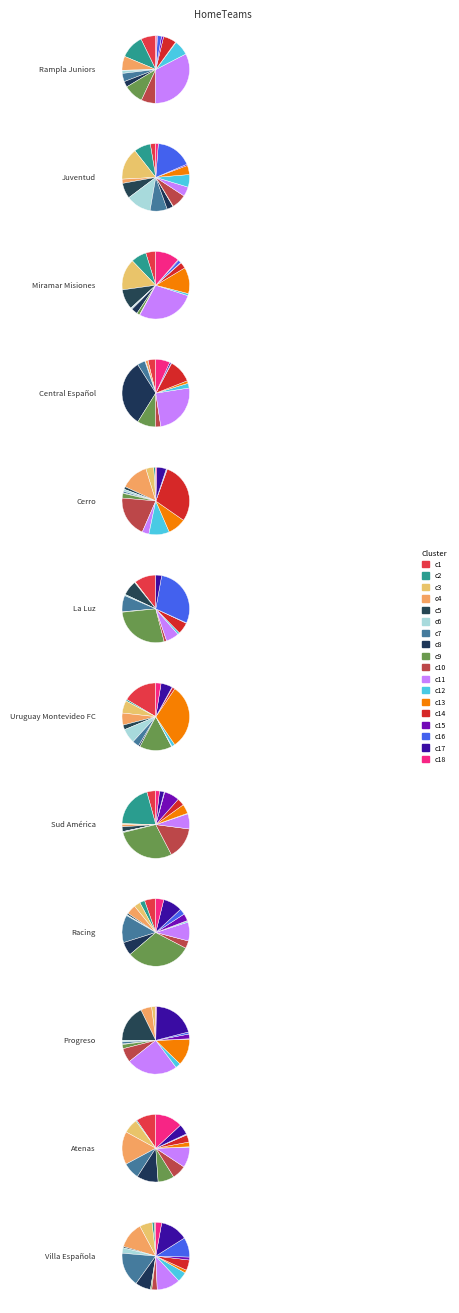

What percentage is the Miramar Misiones slice, to the nearest percent?

9%